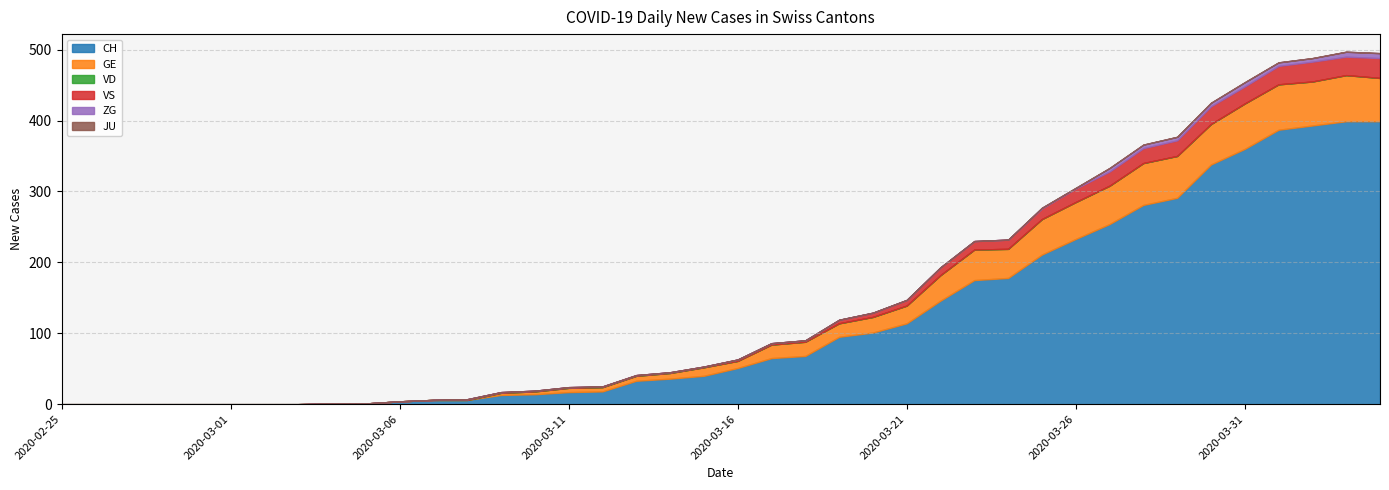

True or false: GE and JU intersect in this chart.

False